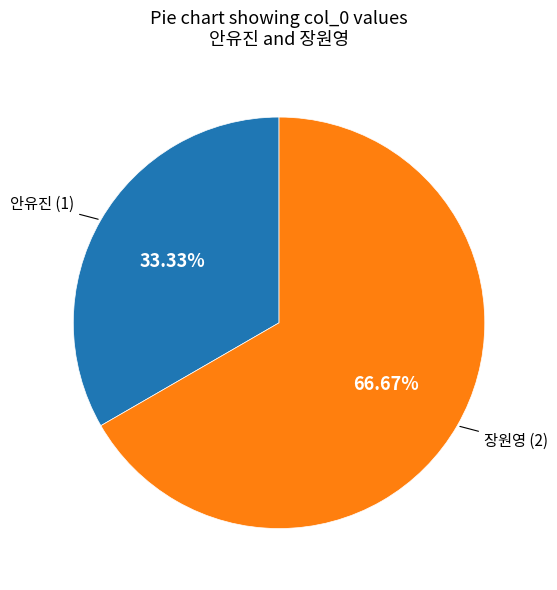

Which slice is the largest?

장원영